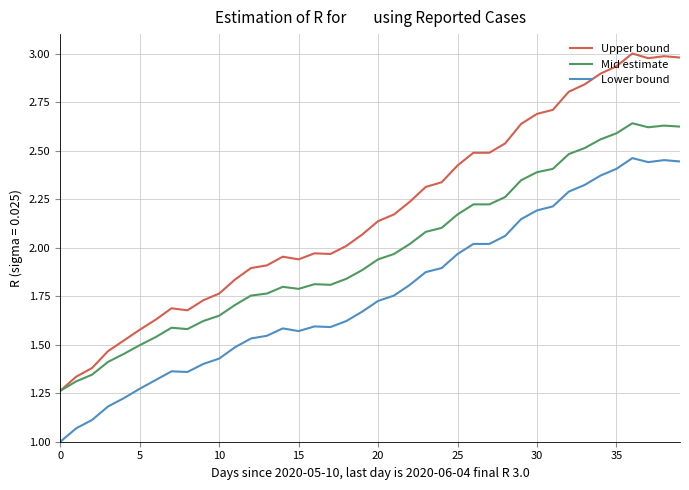

True or false: Upper bound and Lower bound cross at least once.

False